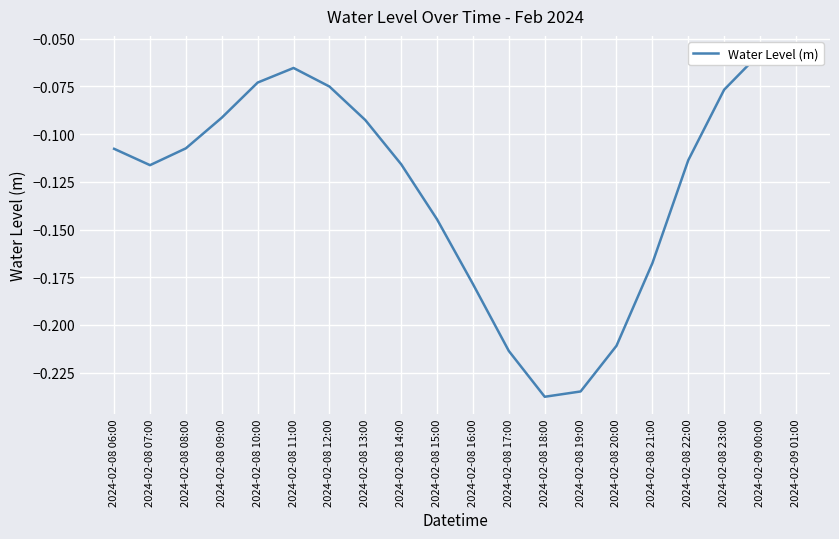

Reading left to right, extract all data points from this chart.

-0.1	-0.1	-0.1	-0.1	-0.1	-0.1	-0.1	-0.1	-0.1	-0.1	-0.2	-0.2	-0.2	-0.2	-0.2	-0.2	-0.1	-0.1	-0.1	-0.1